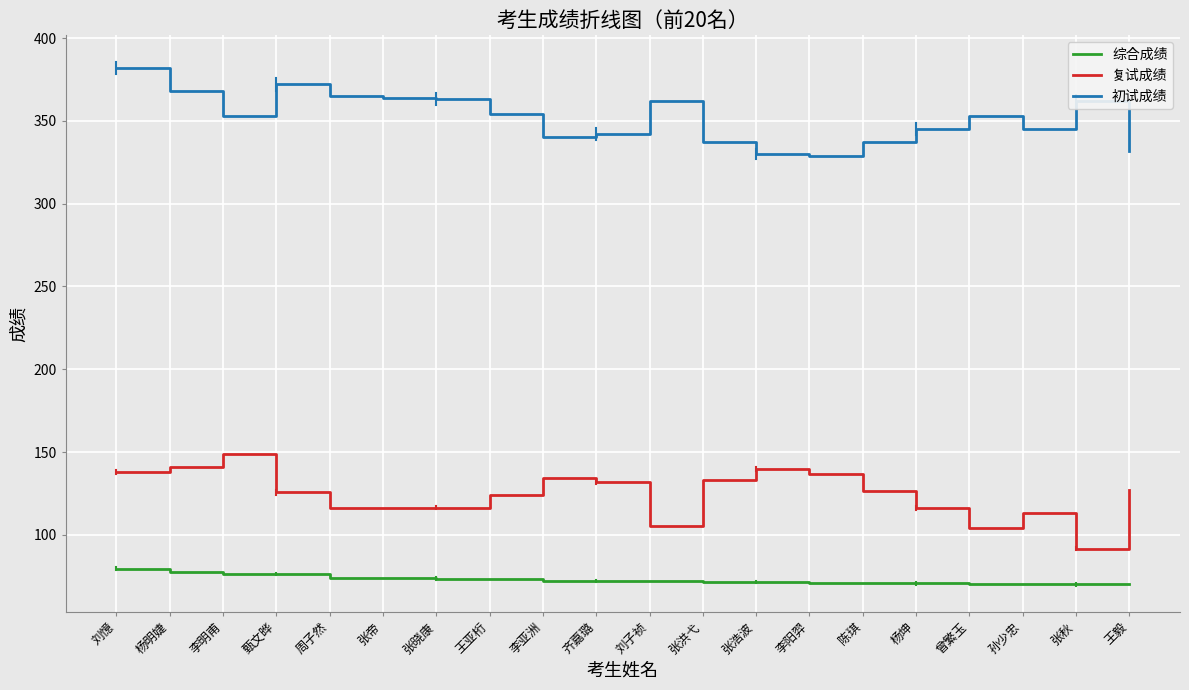

What is the approximate value of 初试成绩 at 刘憶?

382.0